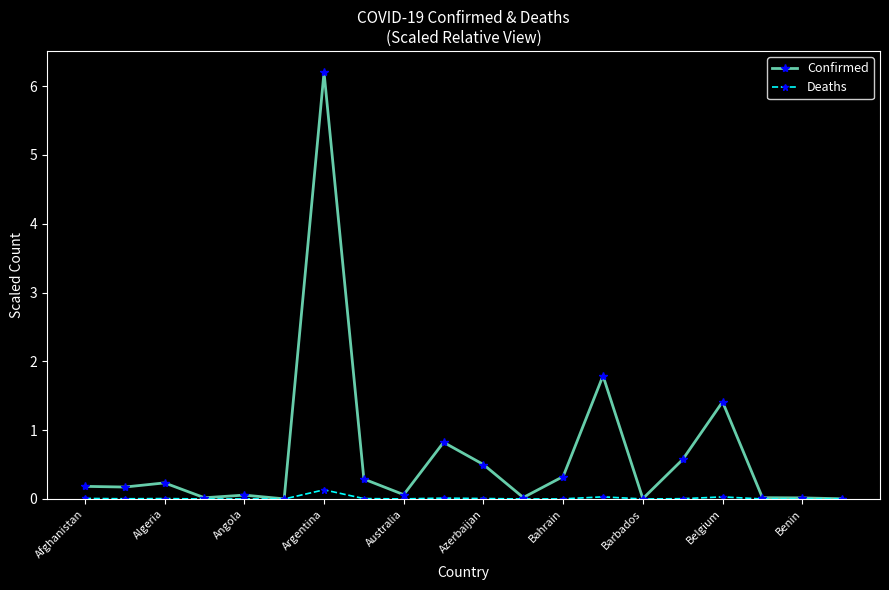

In Confirmed, how many points are higher than both neighbors (excluding endpoints)?

6